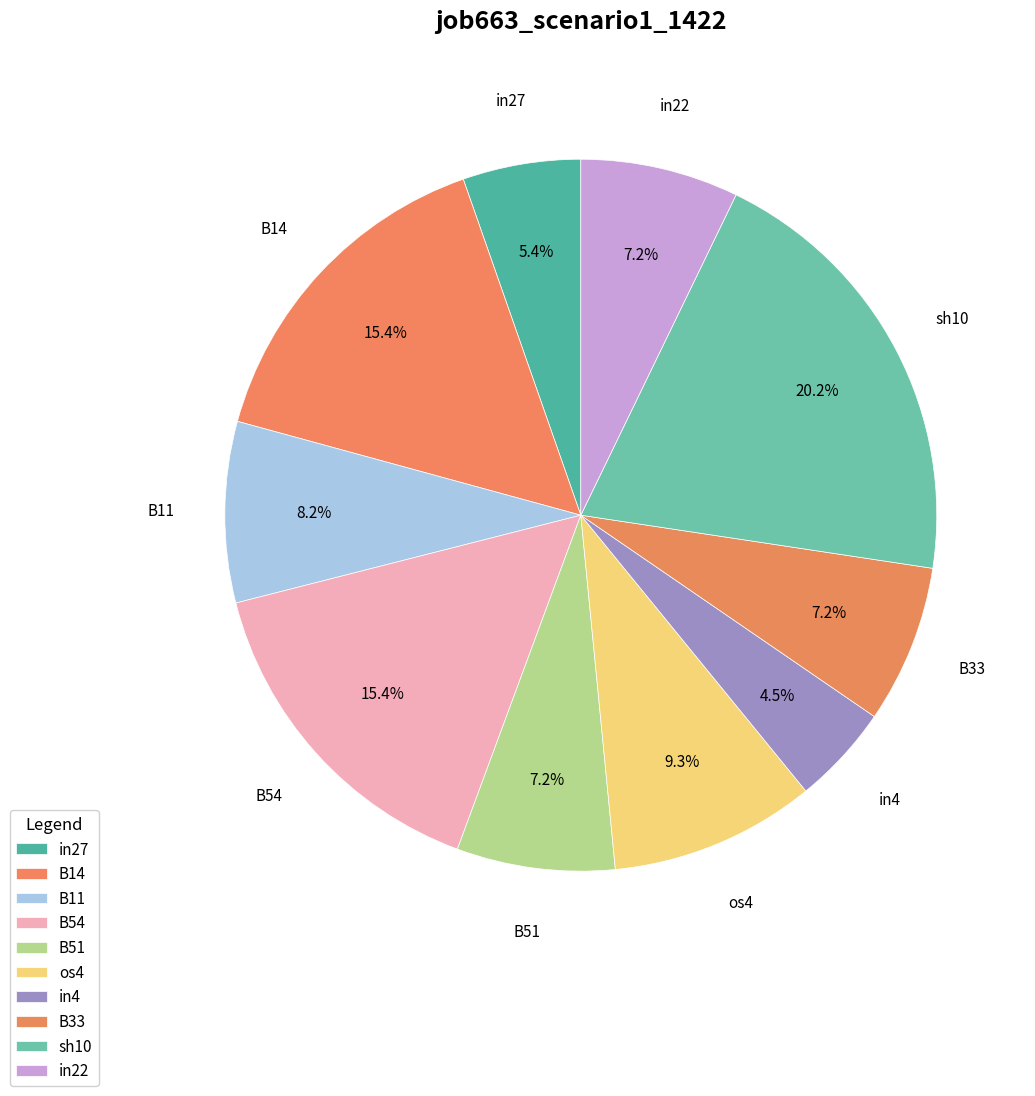

What percentage do B54 and B14 together represent?

30.8%